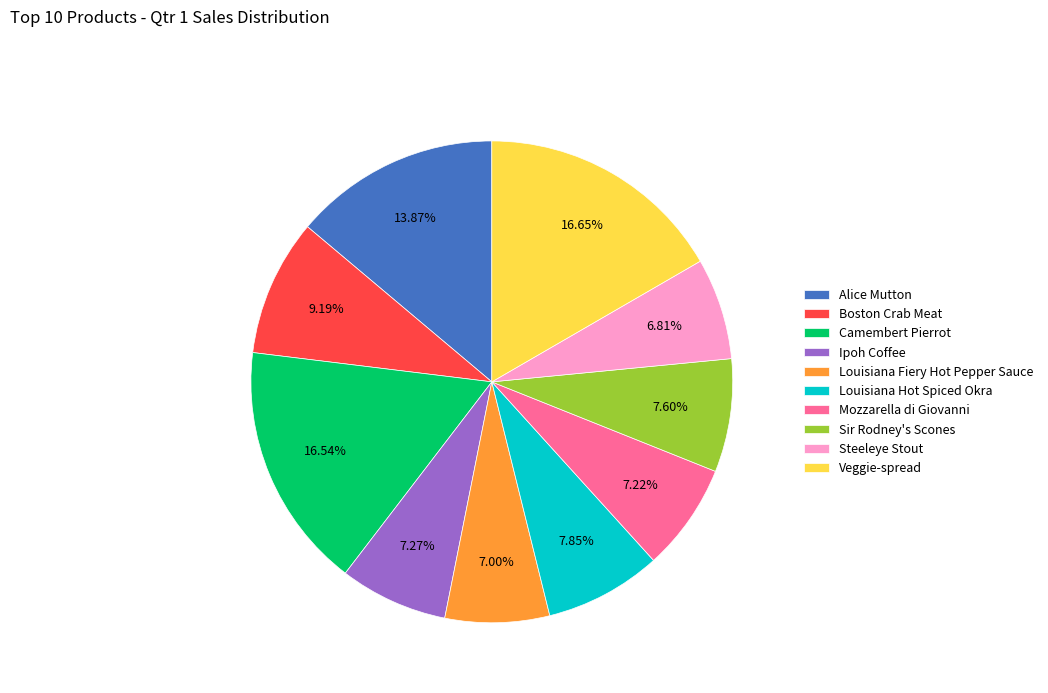

What percentage is the Alice Mutton slice, to the nearest percent?

14%